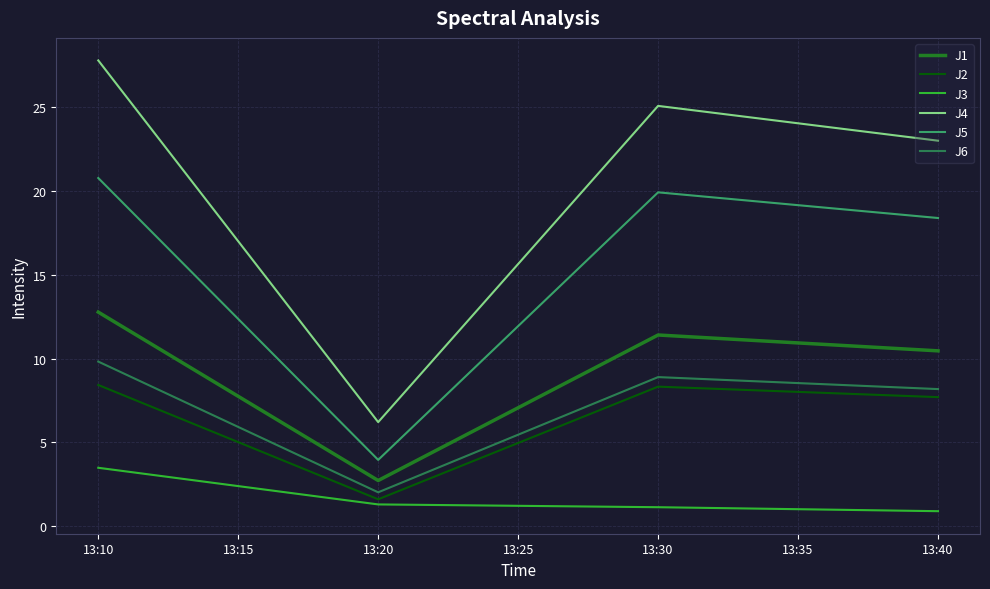

True or false: J4 has a value of 44.0 at 13:30.

False